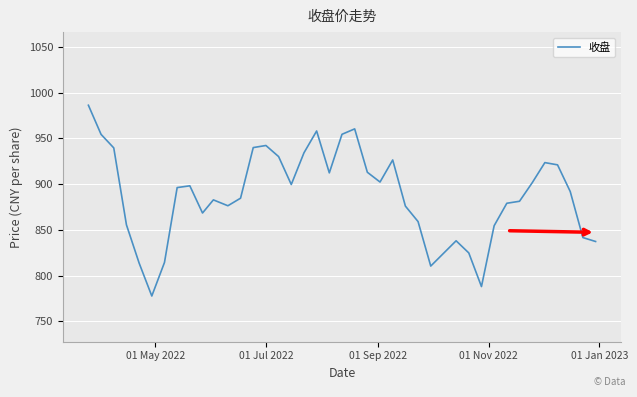

What is the maximum value shown in the chart?

986.3